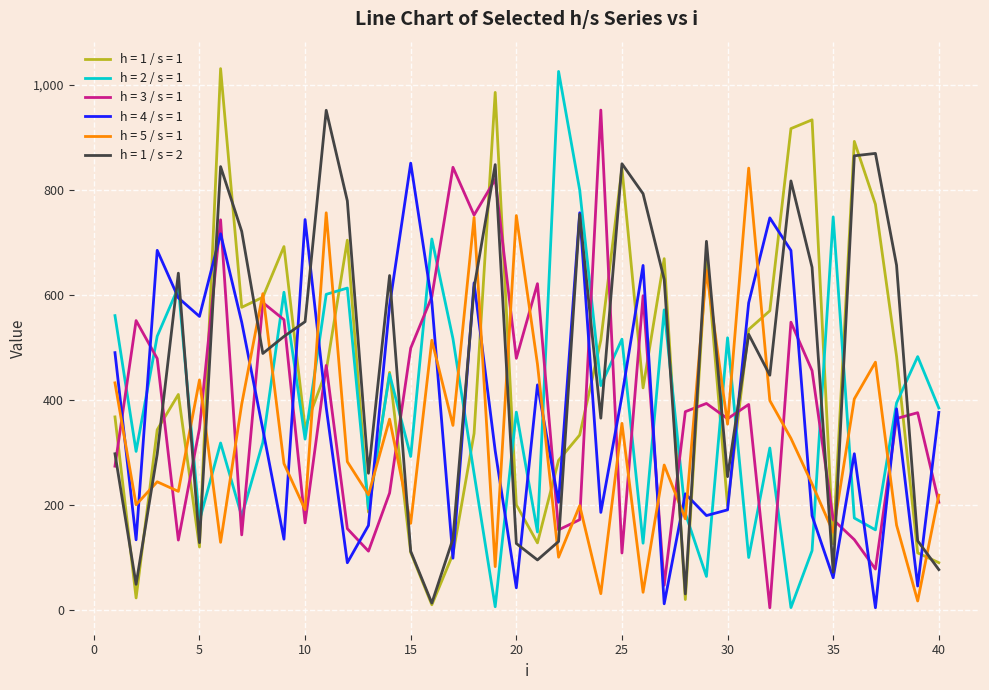

True or false: h = 2 / s = 1 and h = 3 / s = 1 intersect in this chart.

True